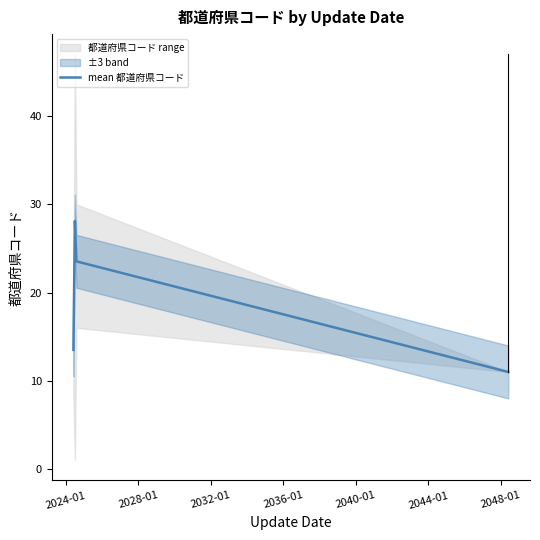

What is the maximum value shown in the chart?

28.1